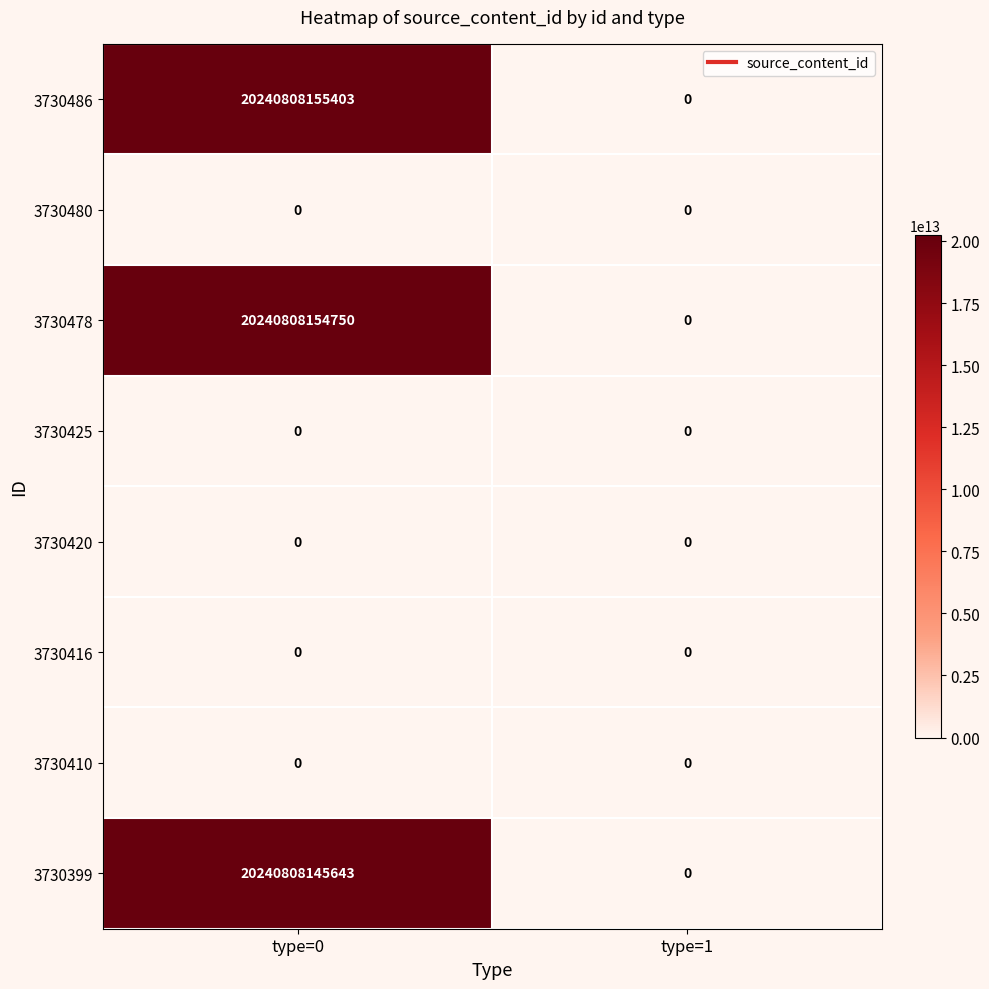

Which series changed the most between type=0 and type=1?

3730486